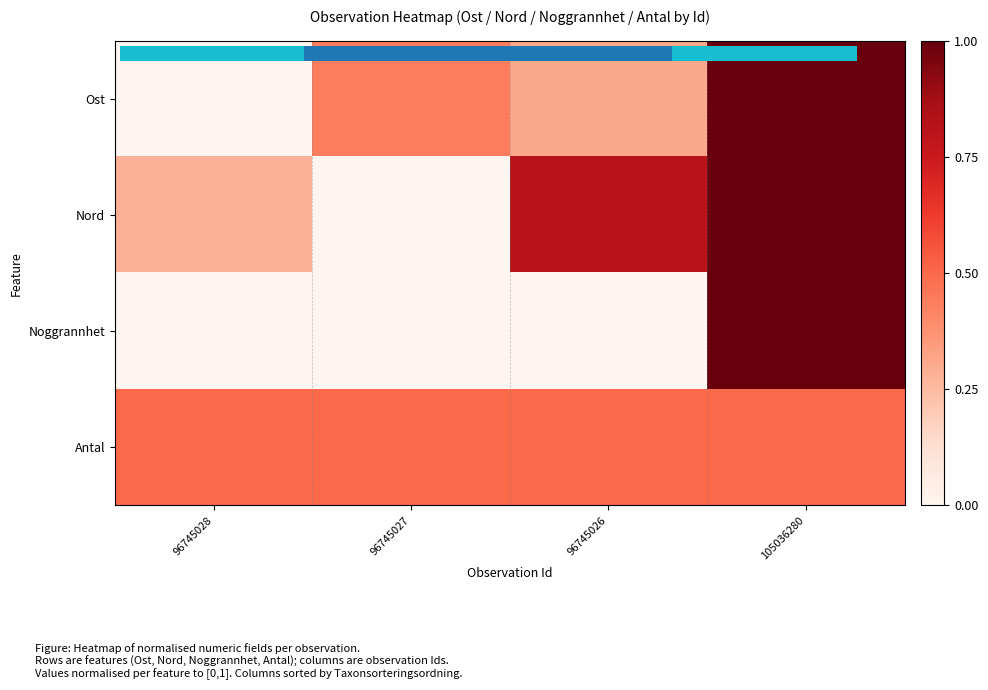

Between 96745027 and 96745026, which series saw the biggest shift?

Nord